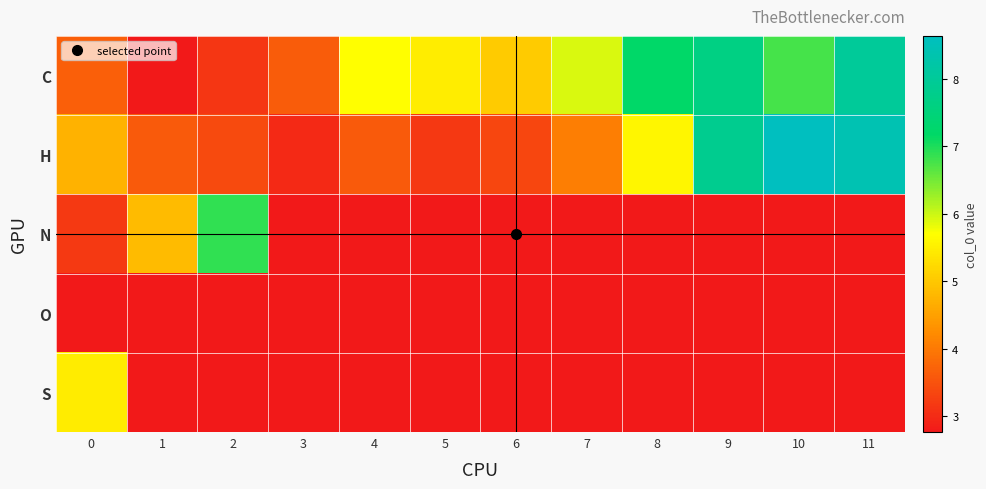

Reading left to right, what are all the values shown in this chart?

C: 0=3.7	1=2.8	2=3.2	3=3.6	4=5.7	5=5.5	6=5.0	7=5.9	8=7.2	9=7.6	10=6.8	11=8.0
H: 0=4.7	1=3.6	2=3.4	3=3.0	4=3.6	5=3.2	6=3.4	7=4.1	8=5.6	9=7.8	10=8.6	11=8.4
N: 0=3.2	1=4.9	2=6.9	3=2.8	4=2.8	5=2.8	6=2.8	7=2.8	8=2.8	9=2.8	10=2.8	11=2.8
O: 0=2.8	1=2.8	2=2.8	3=2.8	4=2.8	5=2.8	6=2.8	7=2.8	8=2.8	9=2.8	10=2.8	11=2.8
S: 0=5.5	1=2.8	2=2.8	3=2.8	4=2.8	5=2.8	6=2.8	7=2.8	8=2.8	9=2.8	10=2.8	11=2.8